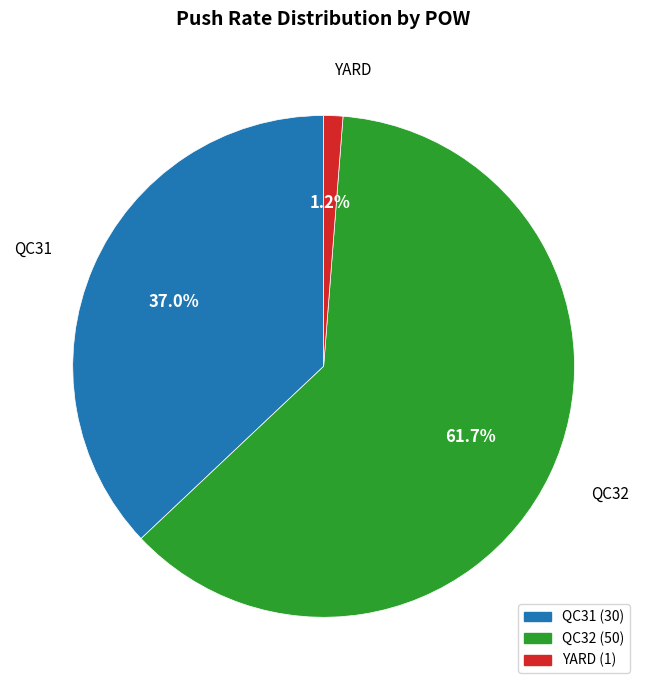

Do YARD and QC31 together represent more than half of the pie?

No